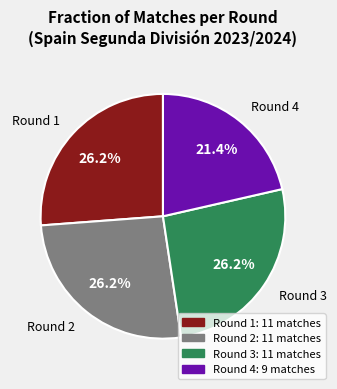

What is the ratio of the value at Round 1 to the value at Round 2?

1.0